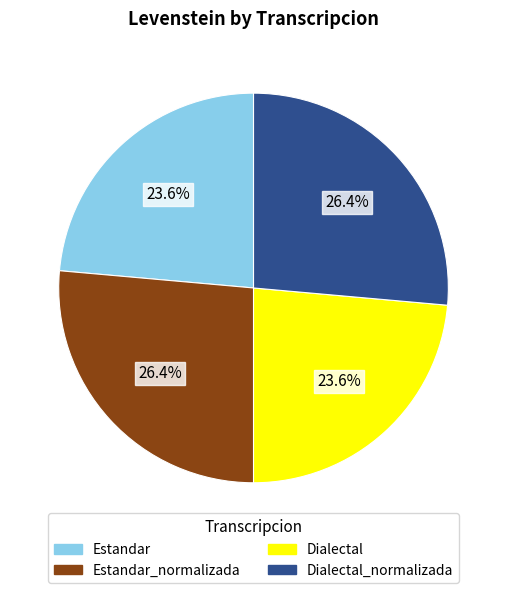

Is there a majority slice in this chart?

No